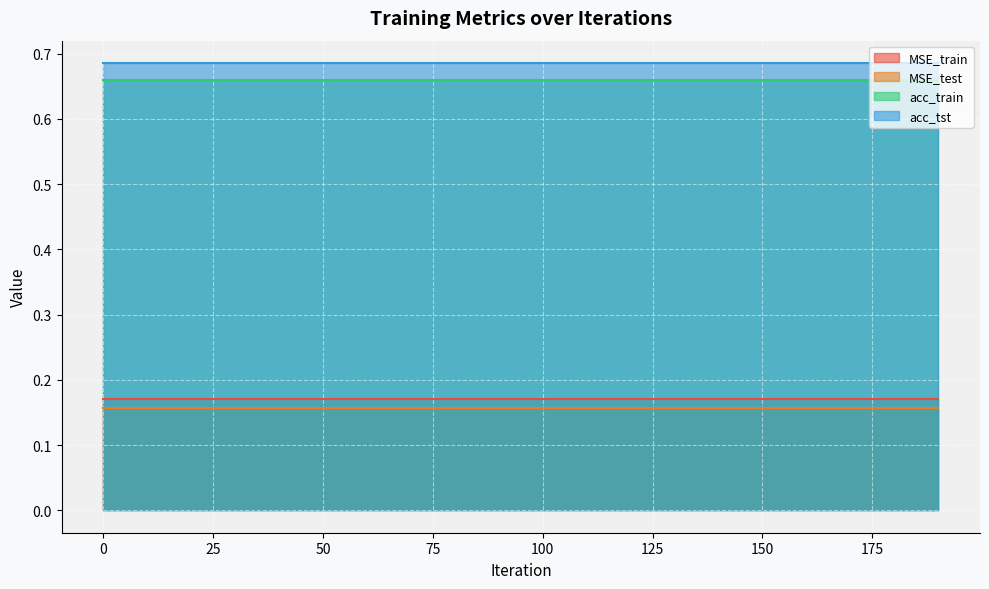

True or false: acc_tst and MSE_train intersect in this chart.

False